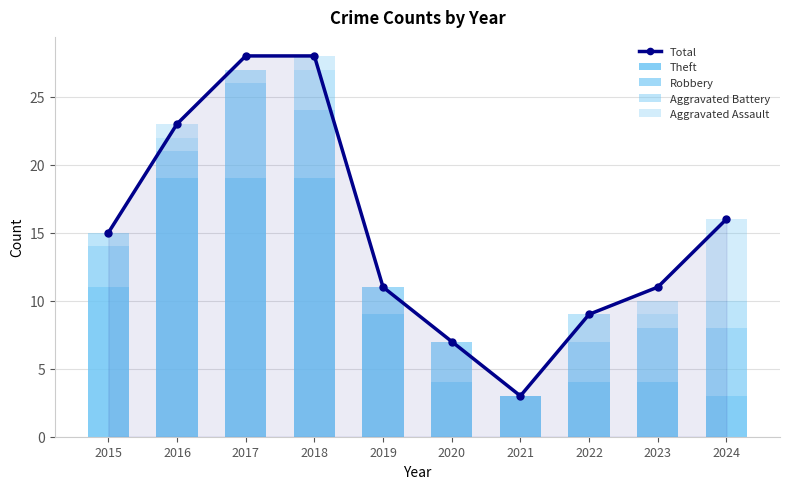

Which has a higher value, 2023 or 2015?

2015